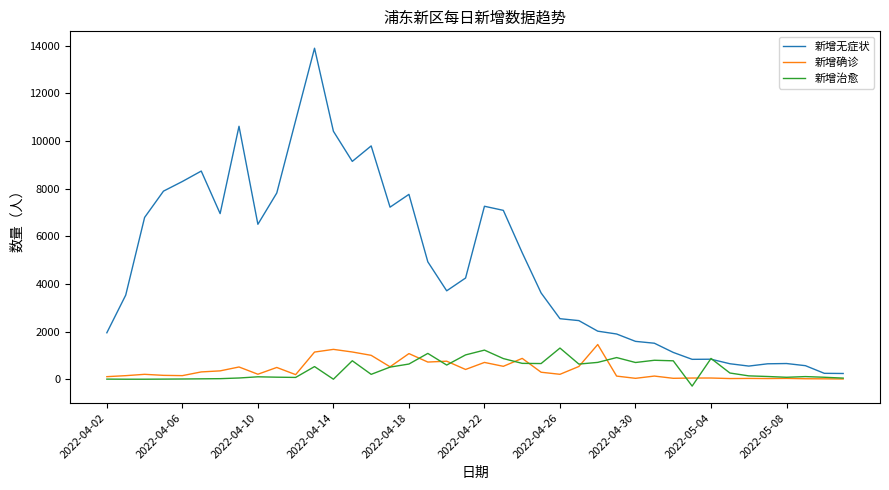

What is the minimum value for 新增治愈?

-289